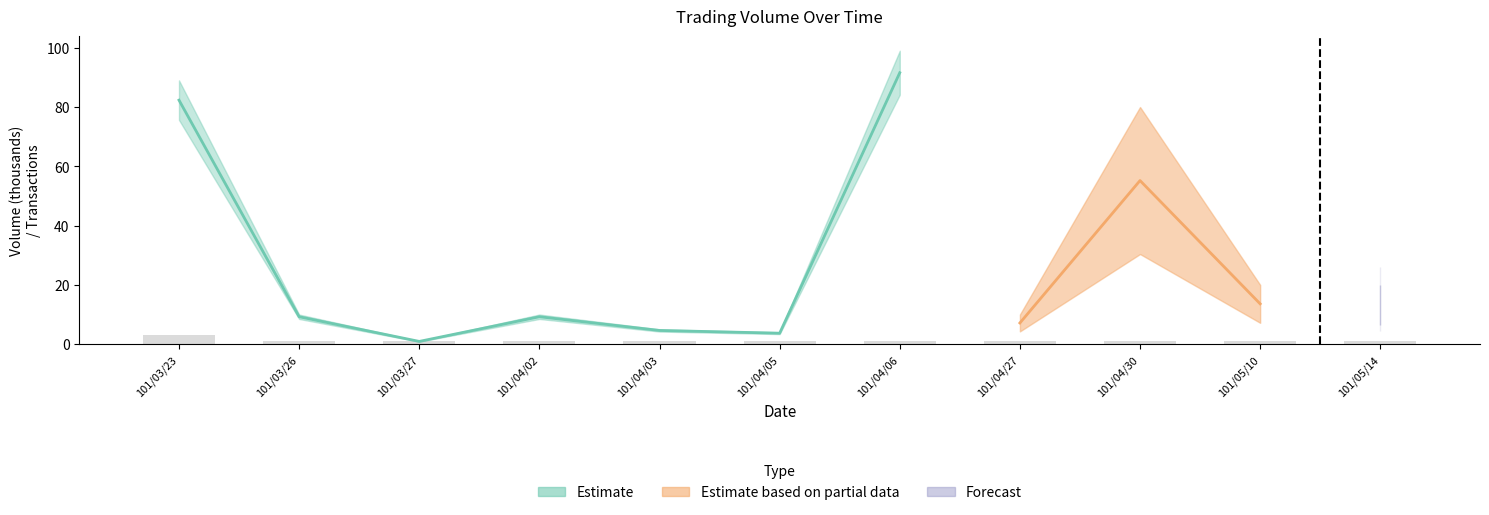

At which label is the value closest to 2?

101/03/23